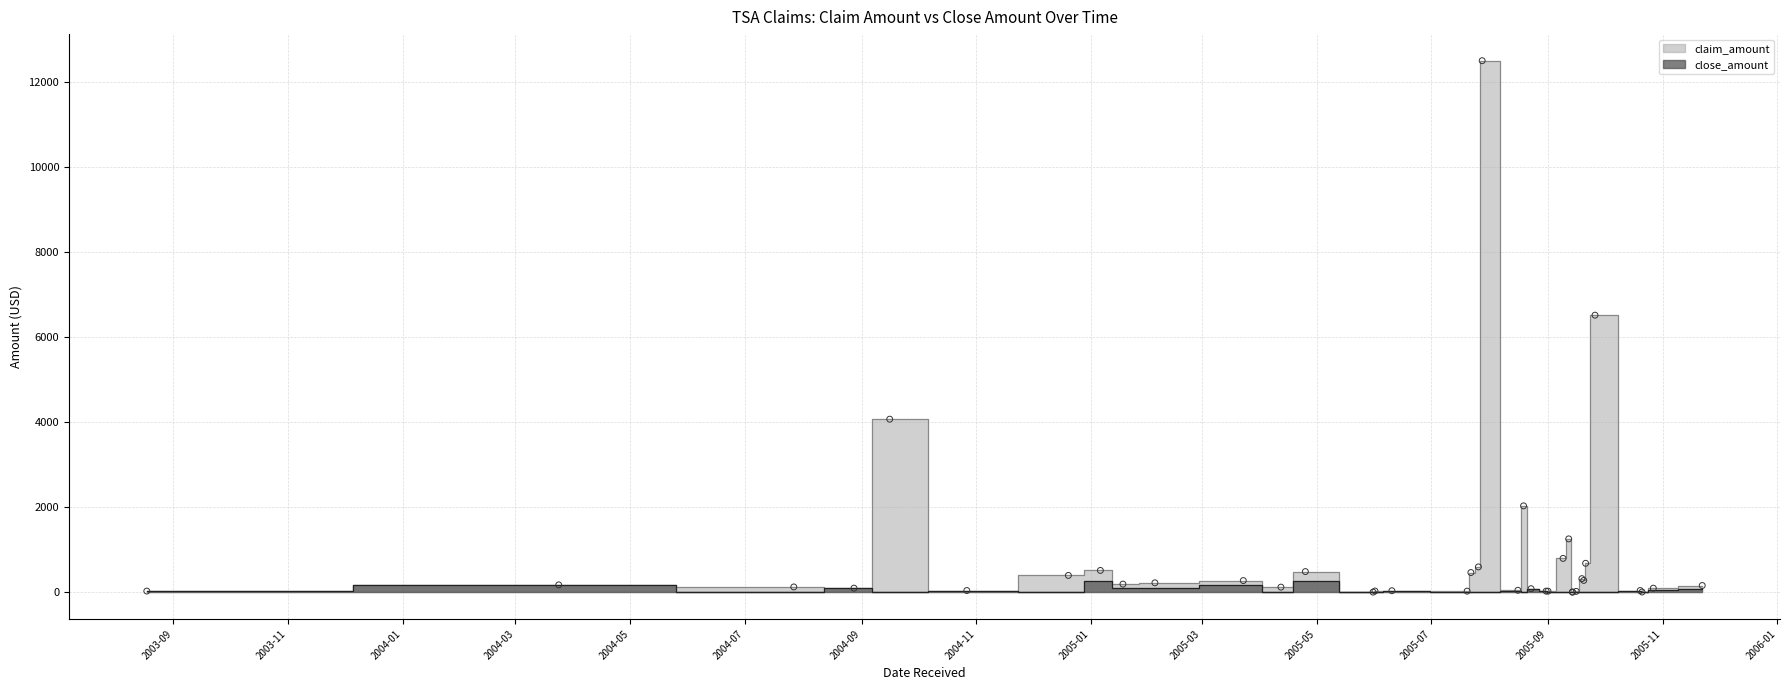

Which series has the largest Y range (max minus min)?

claim_amount